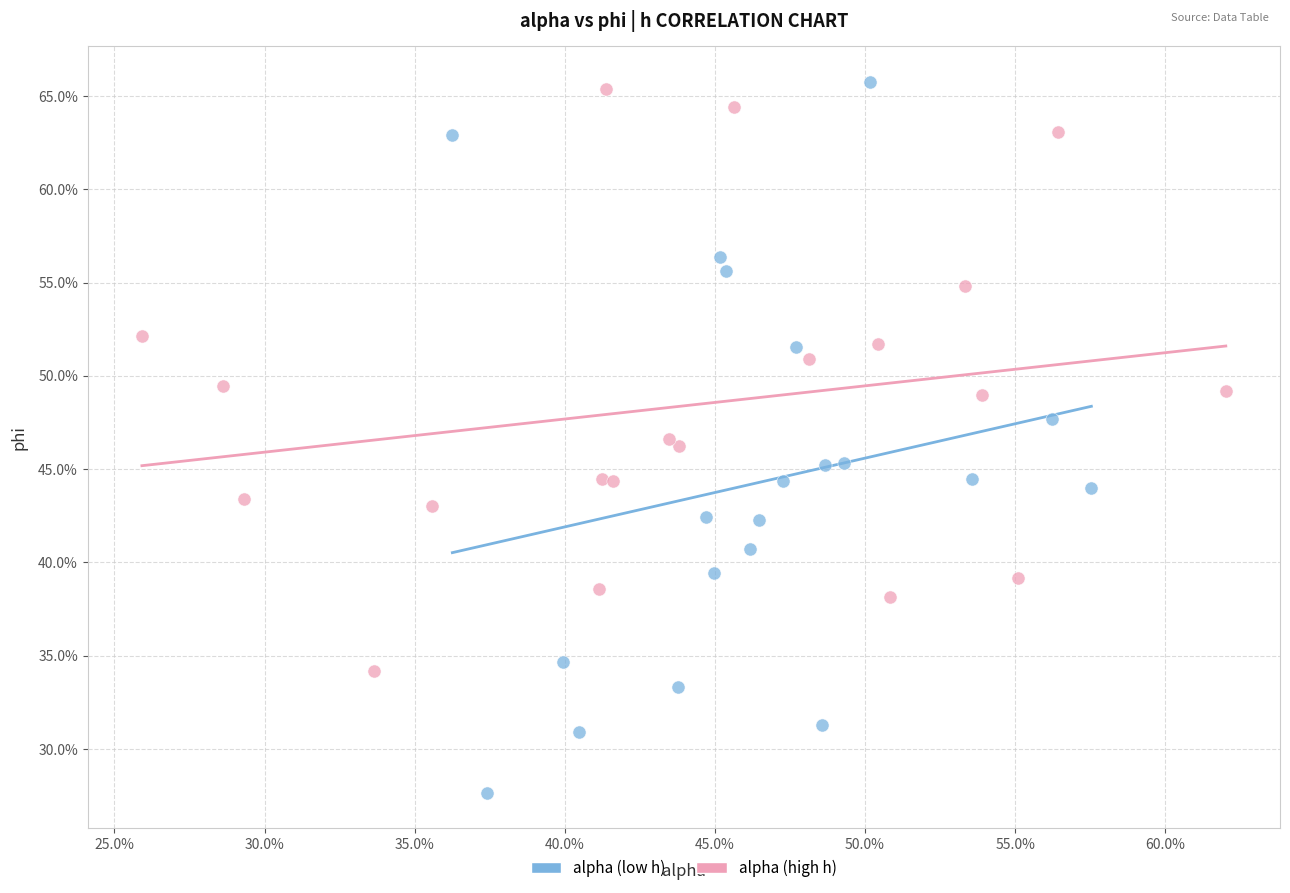

What are all the series names shown in the legend?

alpha (low h), alpha (high h)